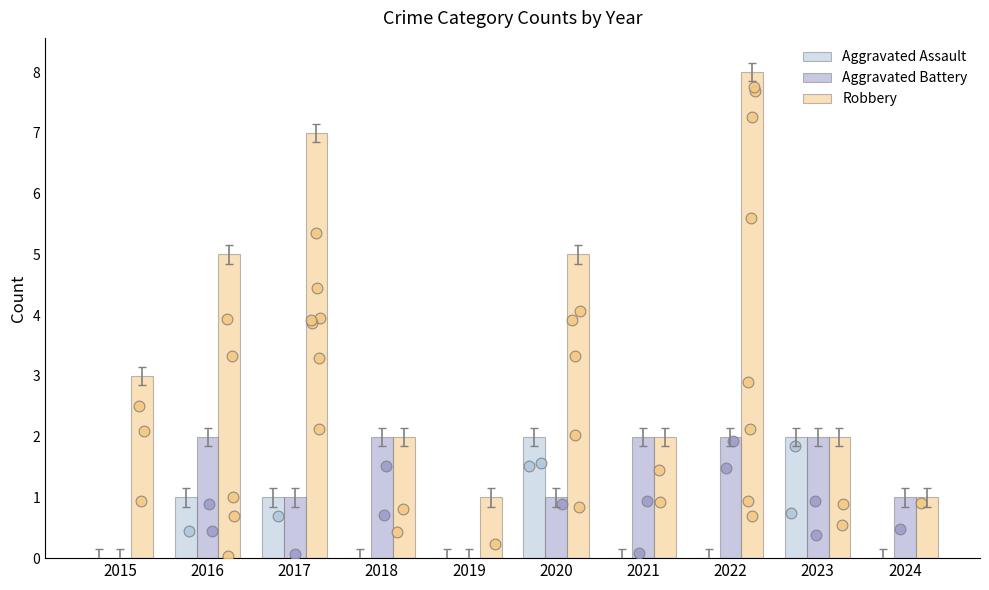

What is the total value across all series at 2024?

2